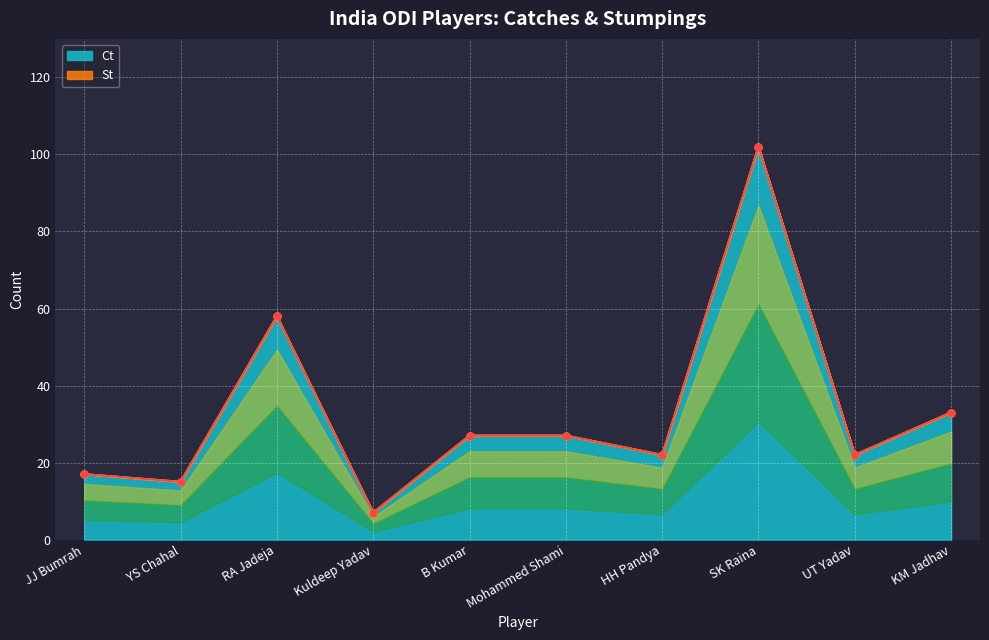

At which category does the chart reach its peak across all series?

SK Raina